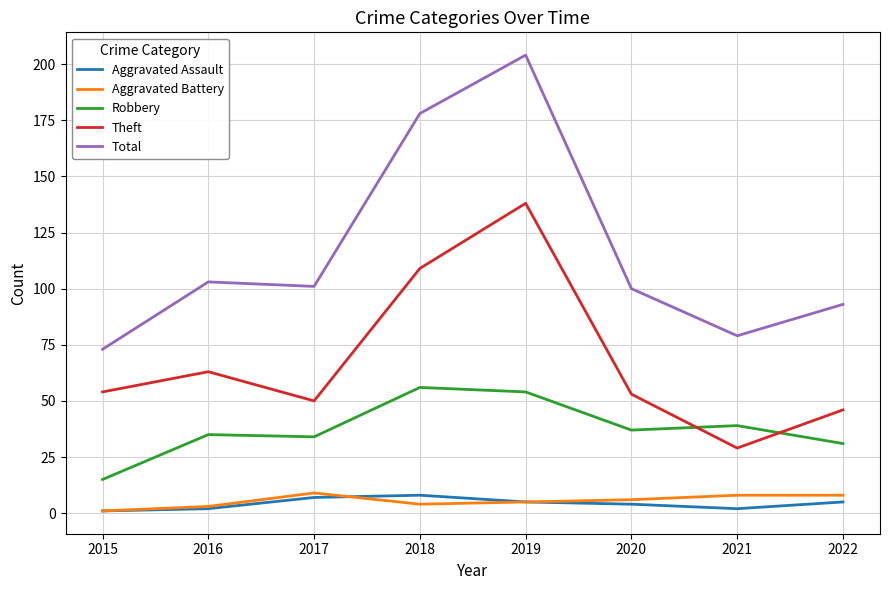

Is the value of Aggravated Battery at 2016 greater than the value of Total at 2017?

No